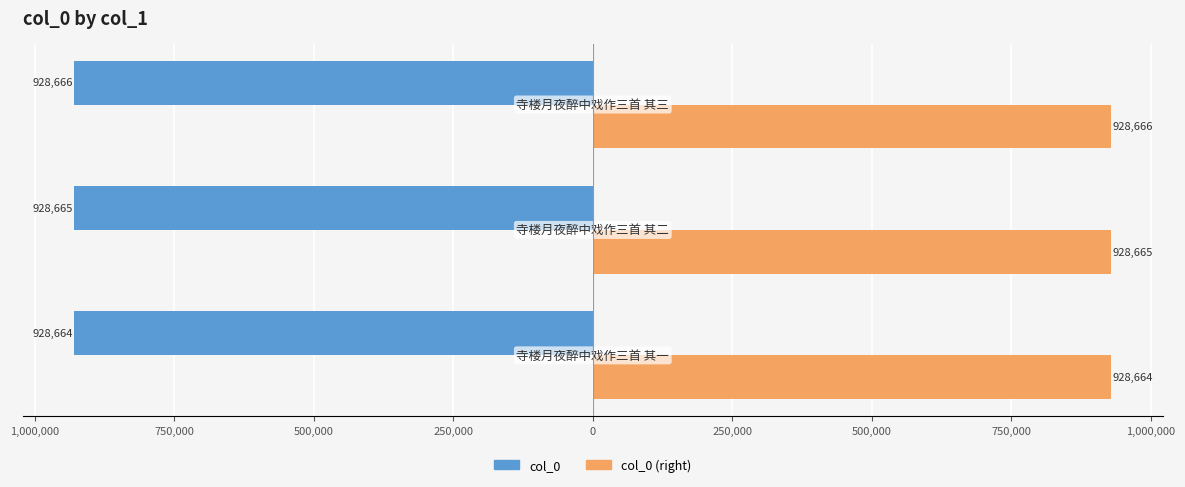

Reading left to right, what are all the values shown in this chart?

col_0: -928664	-928665	-928666
col_0 (right): 928664	928665	928666